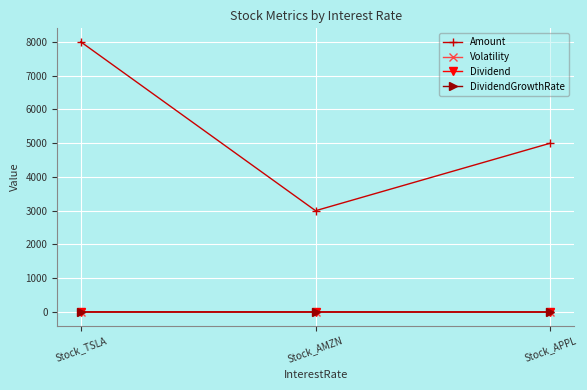

What is the label of the 3rd point from the left?

Stock_APPL